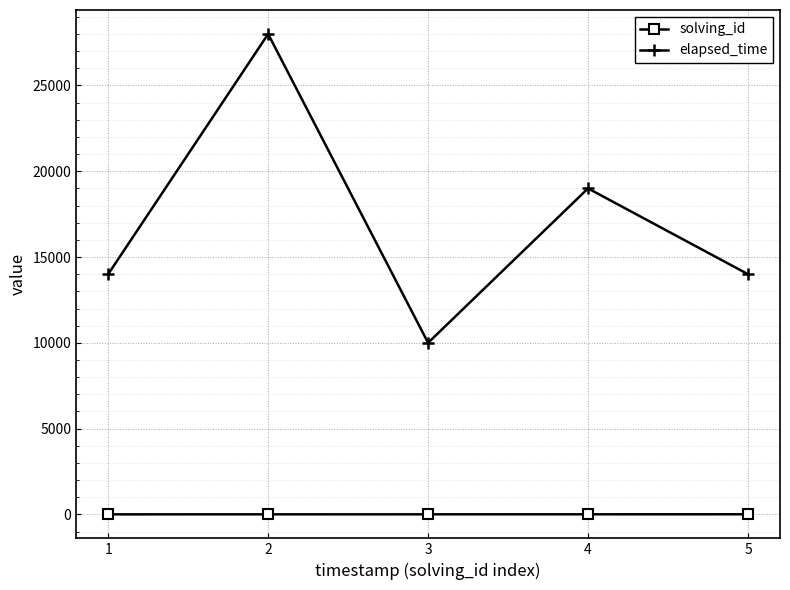

What is the difference between the maximum and minimum values in the elapsed_time series?

18000